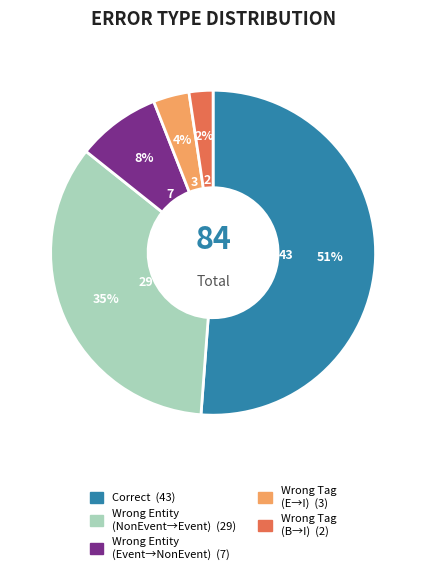

To the nearest percent, what is the average slice percentage?

20%